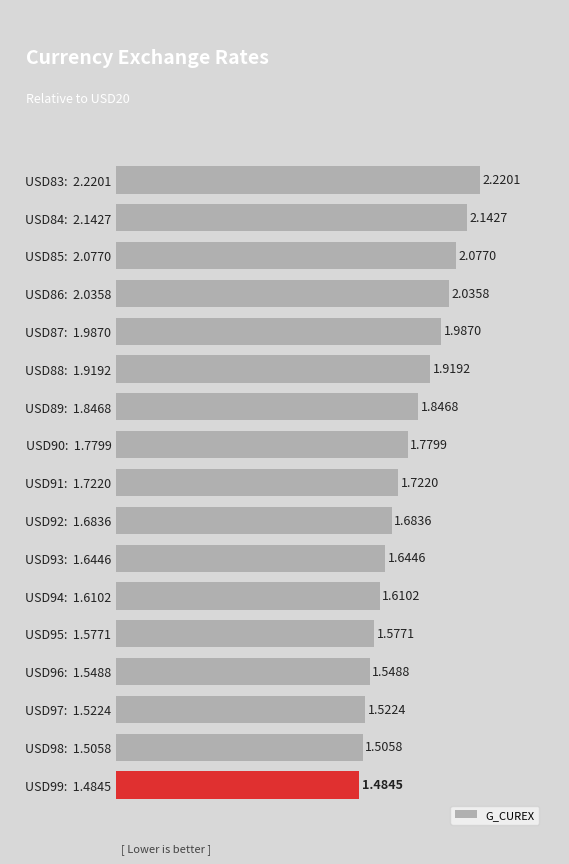

What is the sum of all values?

30.3